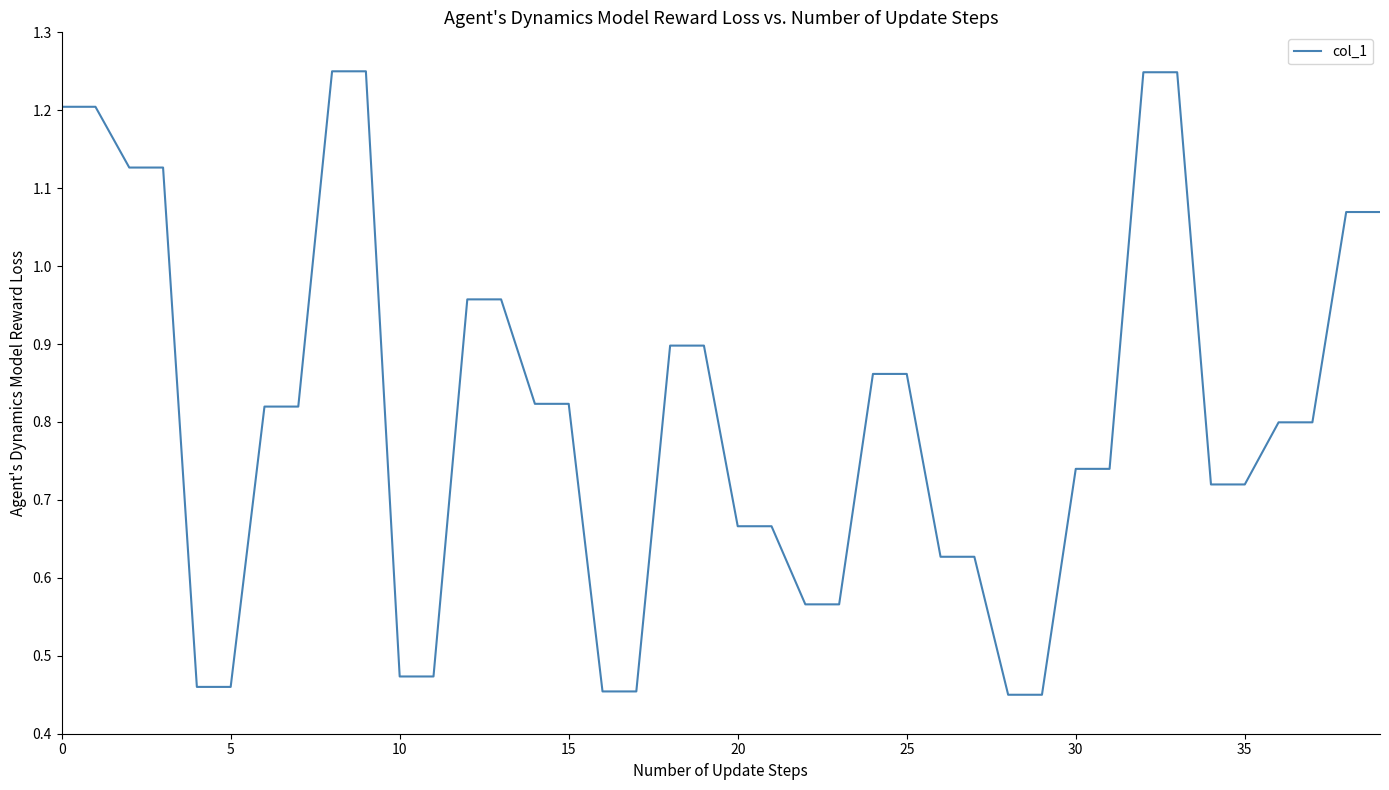

Does the chart have visible grid lines?

No